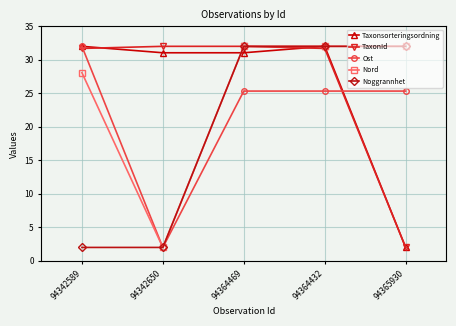

What is the label of the 3rd point from the right?

94364469